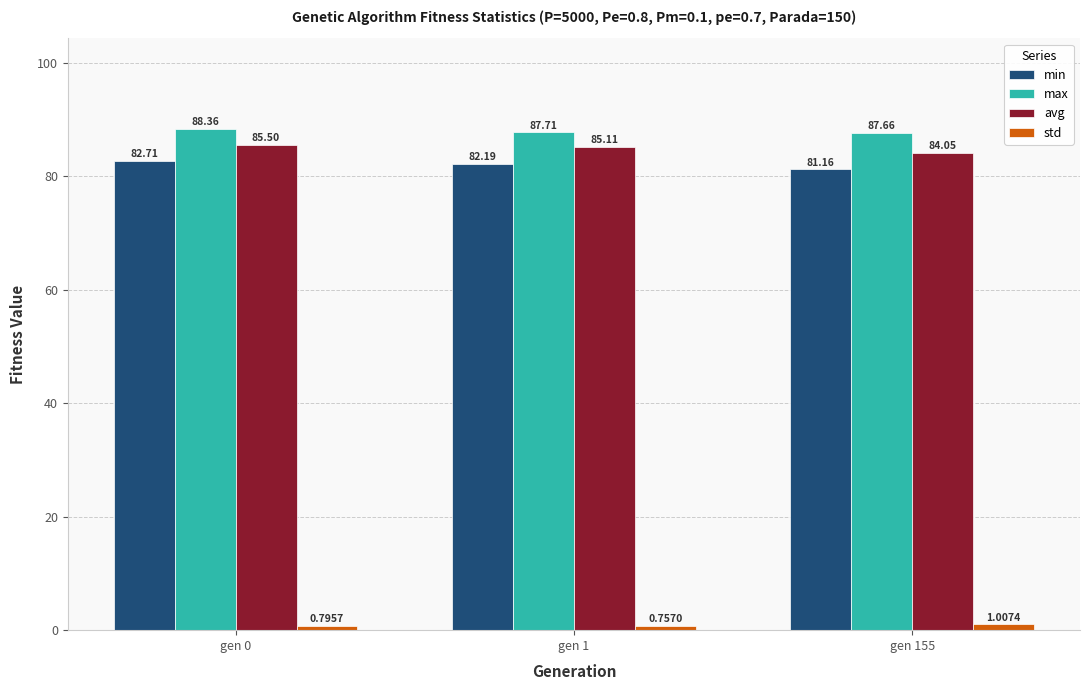

Where is min nearest to the value 81?

gen 155